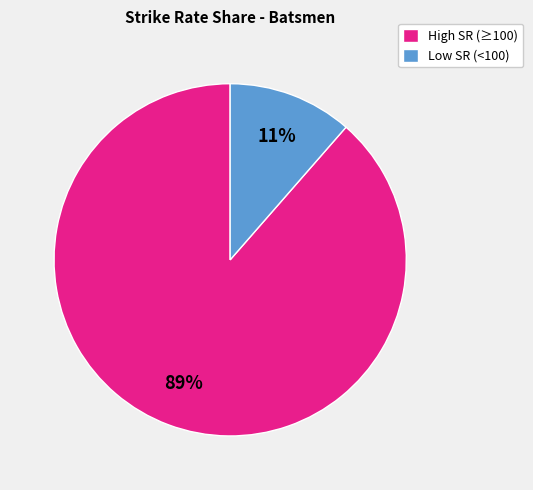

Between High SR (≥100) and Low SR (<100), which is larger?

High SR (≥100)